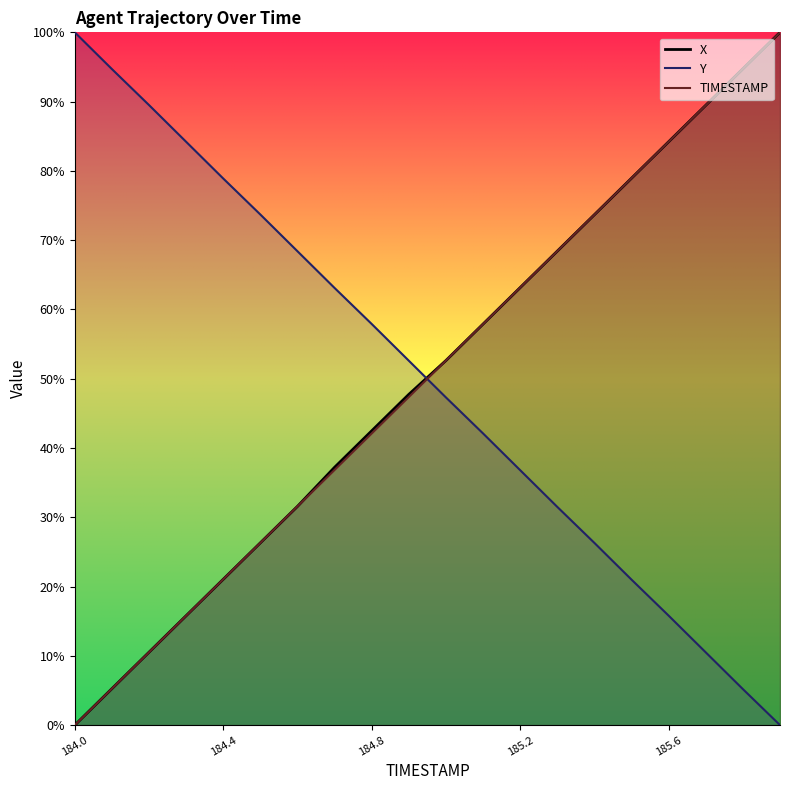

How many data points in X are above 52?

10